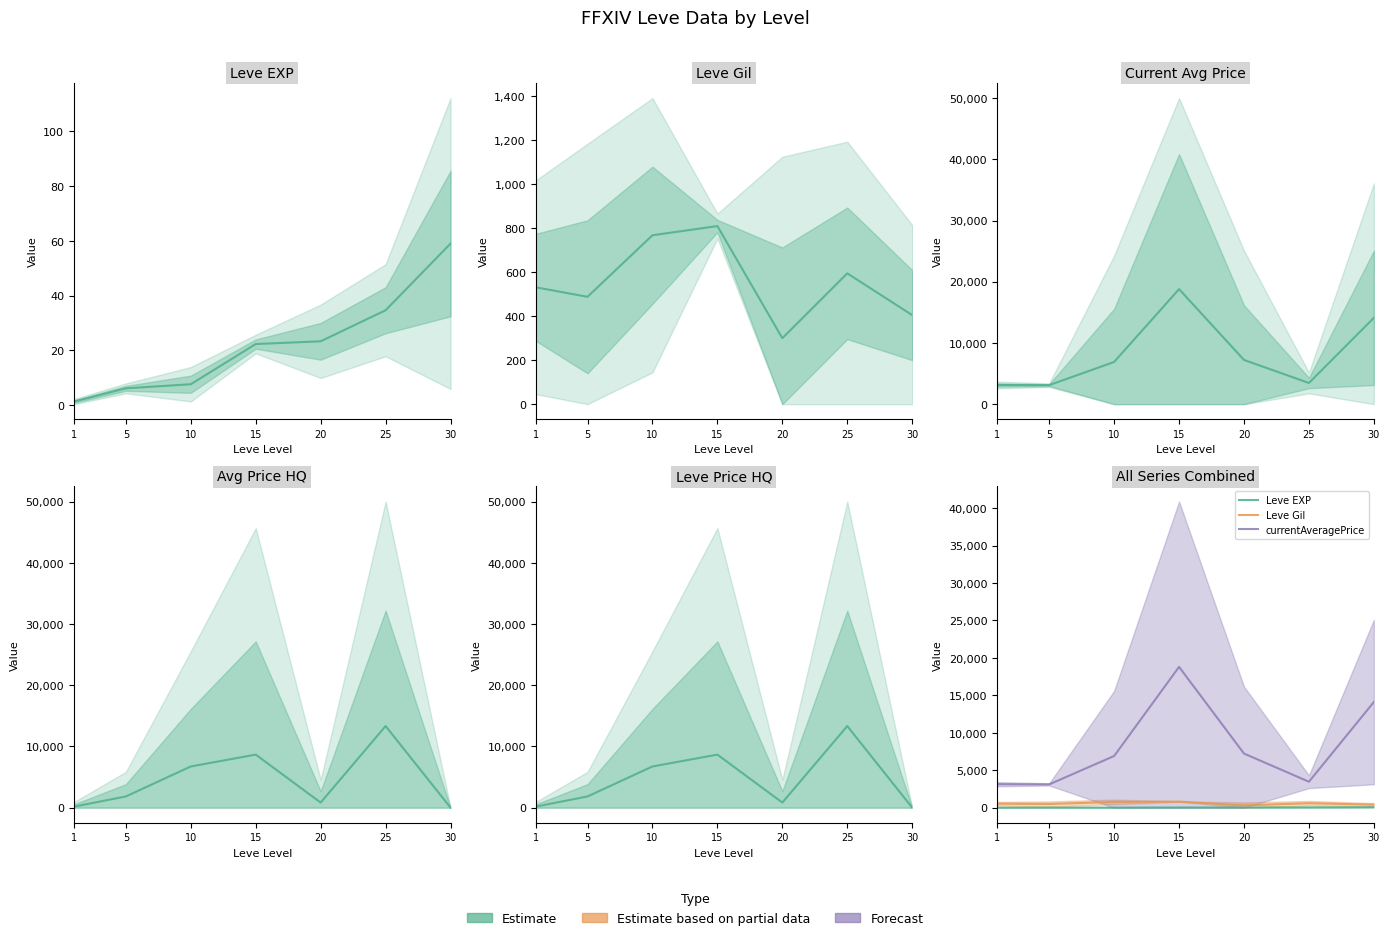

How many interior local peaks does the Leve Gil series have?

2